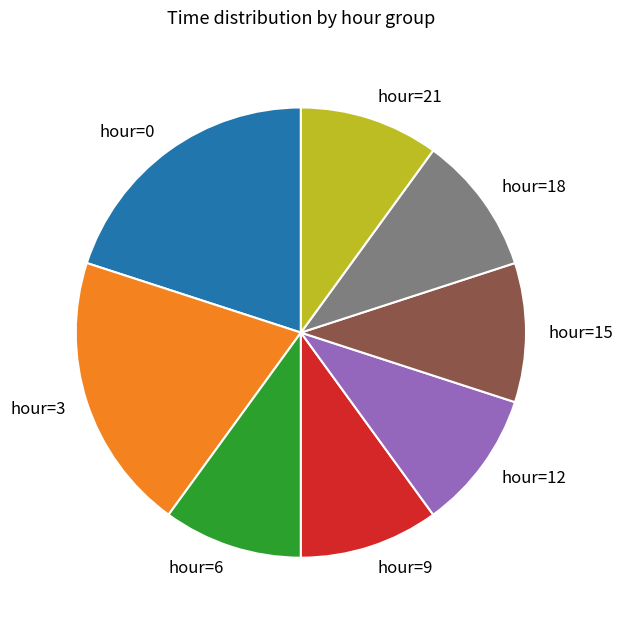

How many slices are in this pie chart?

8